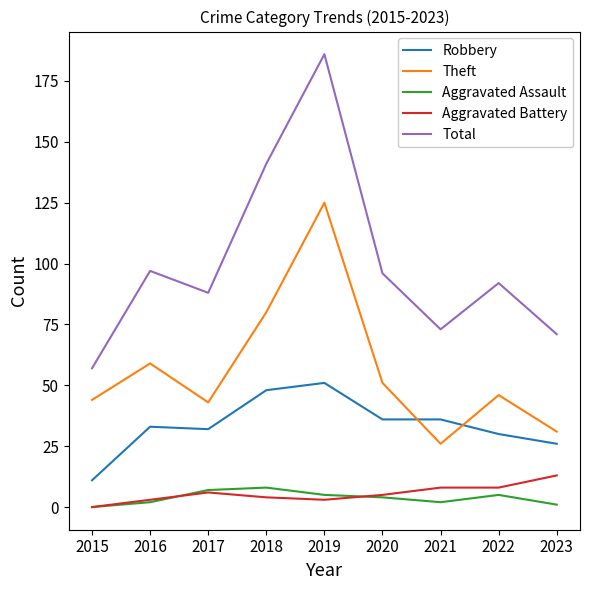

Reading left to right, extract all data points from this chart.

Robbery: 11	33	32	48	51	36	36	30	26
Theft: 44	59	43	80	125	51	26	46	31
Aggravated Assault: 0	2	7	8	5	4	2	5	1
Aggravated Battery: 0	3	6	4	3	5	8	8	13
Total: 57	97	88	141	186	96	73	92	71